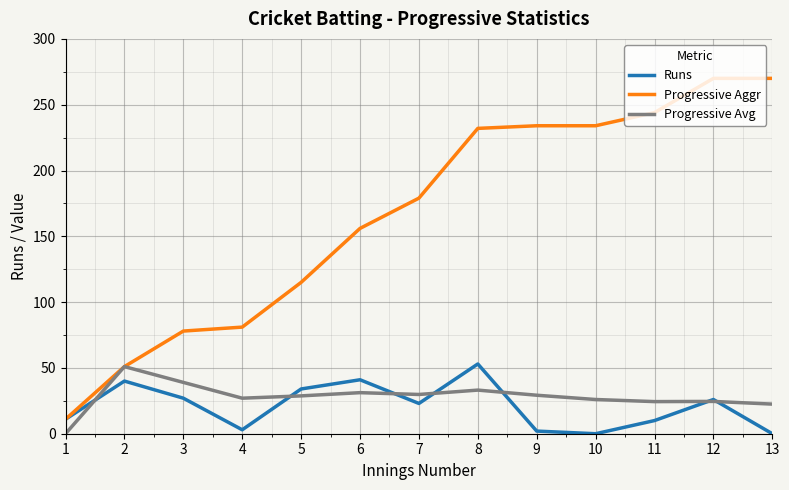

In Runs, how many points are higher than both neighbors (excluding endpoints)?

4